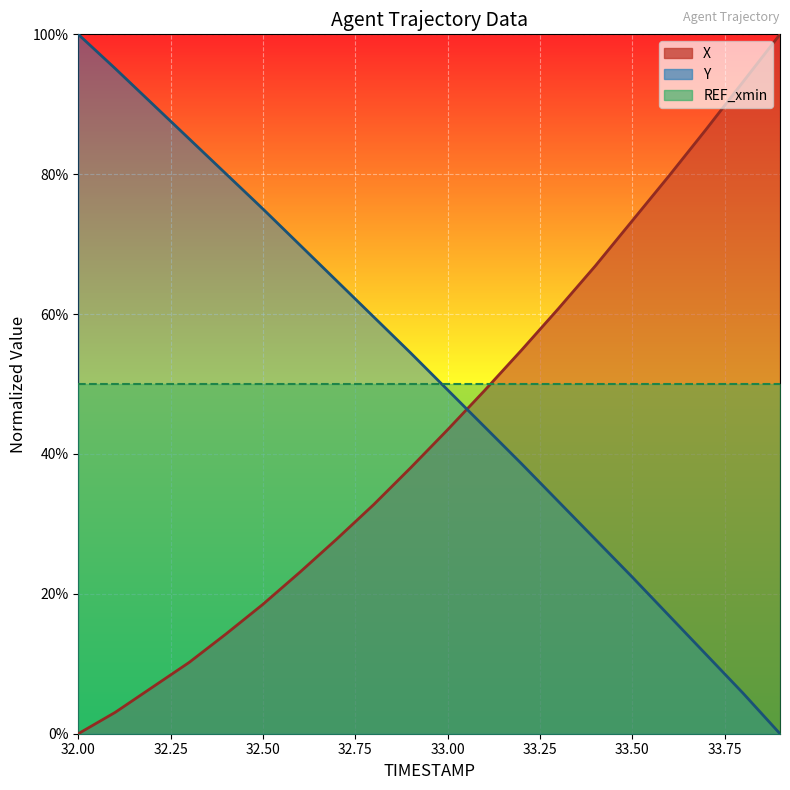

Which label corresponds to the smallest value in the chart?

32.0